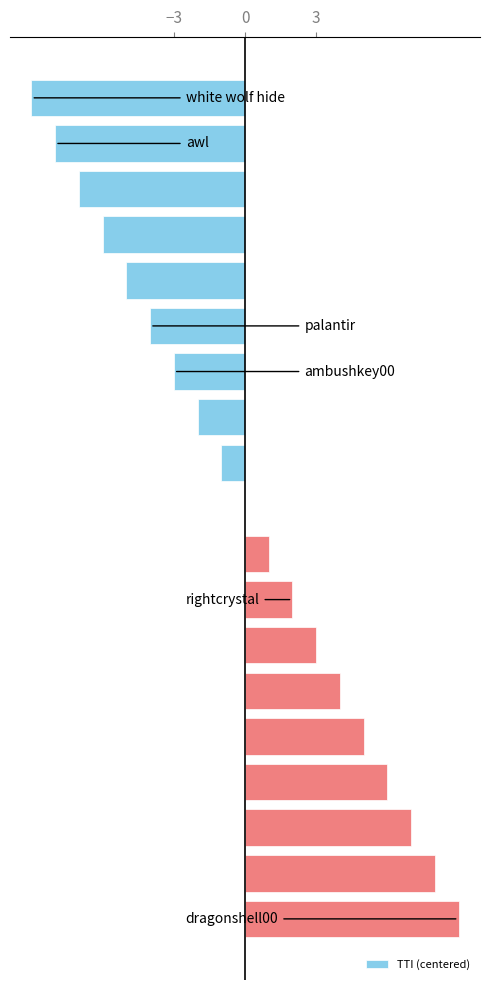

How many series are shown in this chart?

1